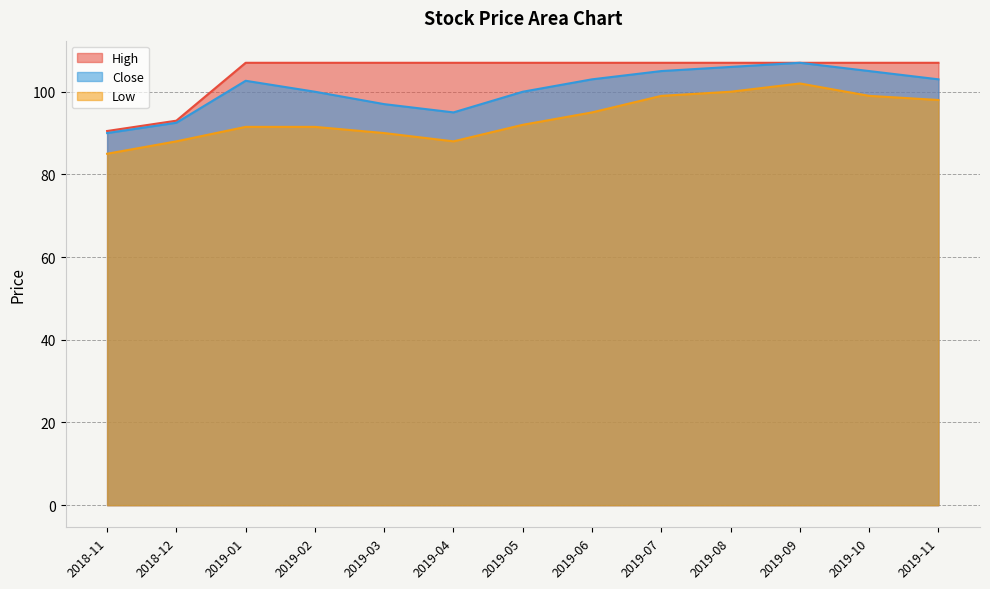

True or false: Low and High cross at least once.

False